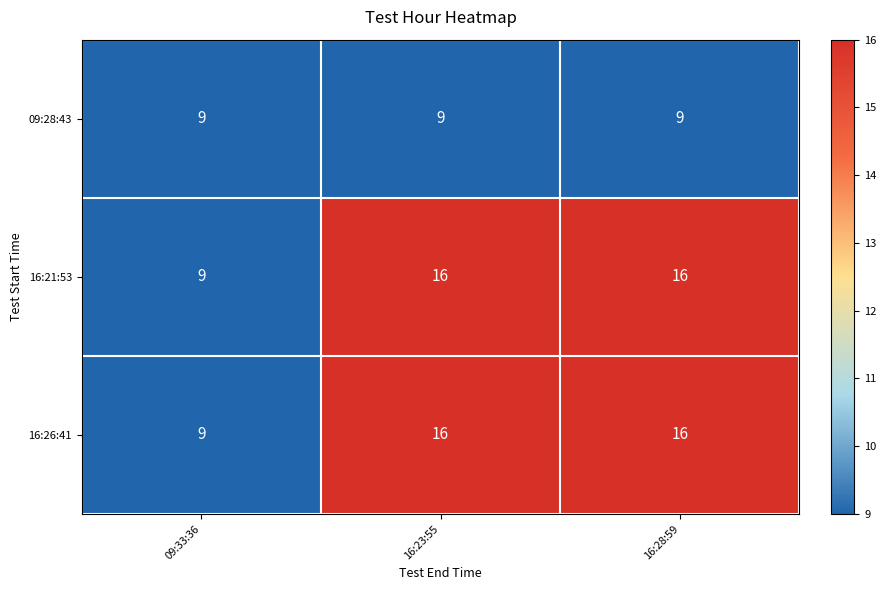

What is the total value across all series at 09:33:36?

27